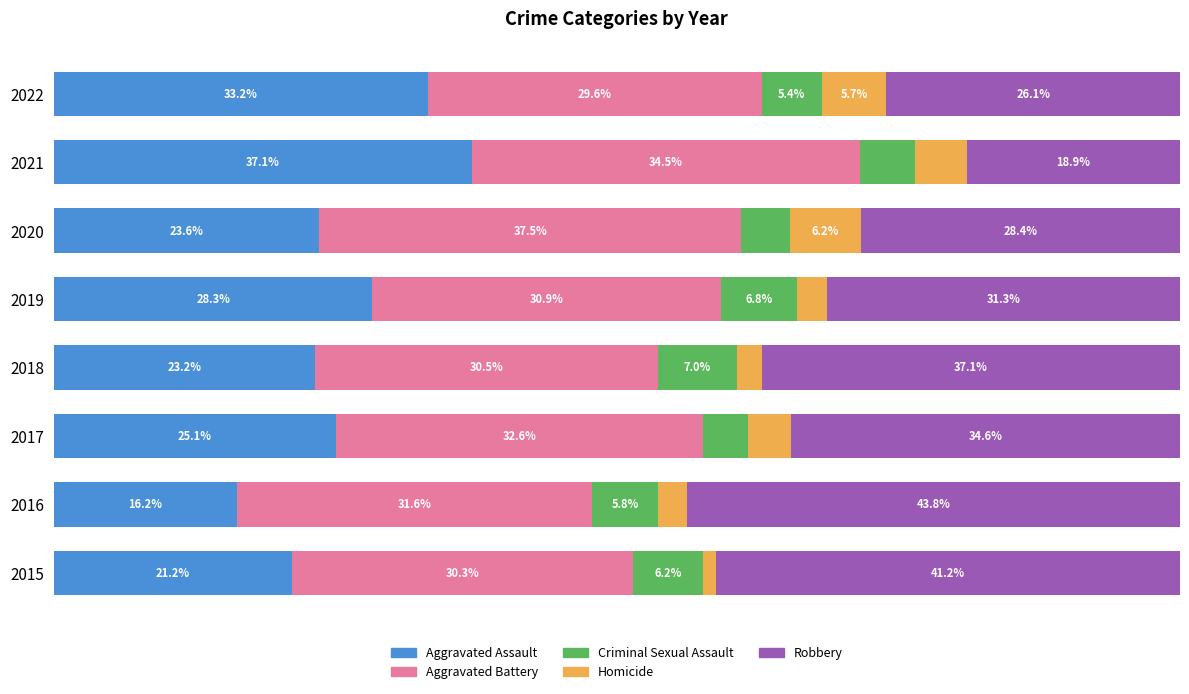

Which series has the largest total across all categories?

Robbery